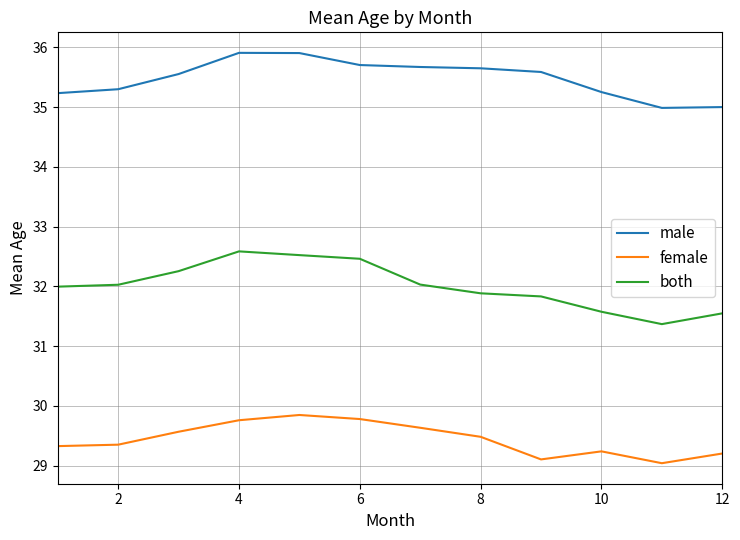

In female, how many points are lower than both neighbors (excluding endpoints)?

2